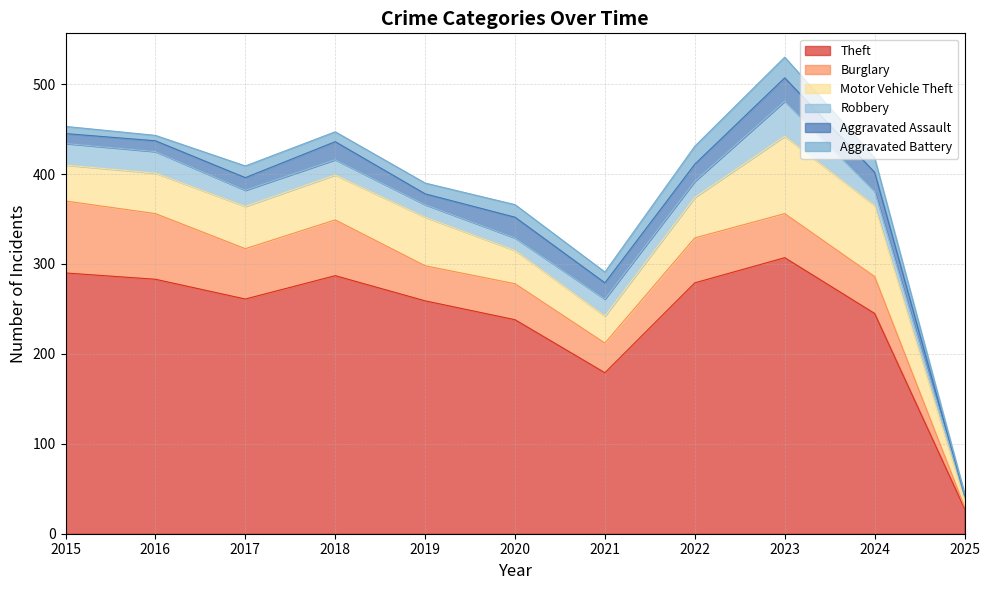

At which label does Theft reach its minimum?

2025